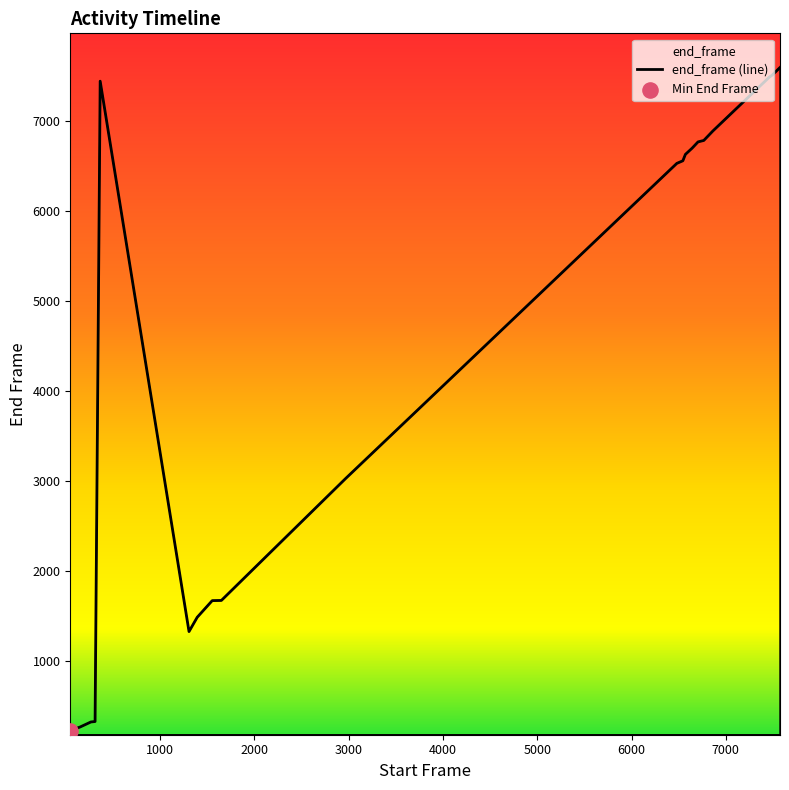

What is the ratio of the value at 1651 to the value at 6862?

0.2